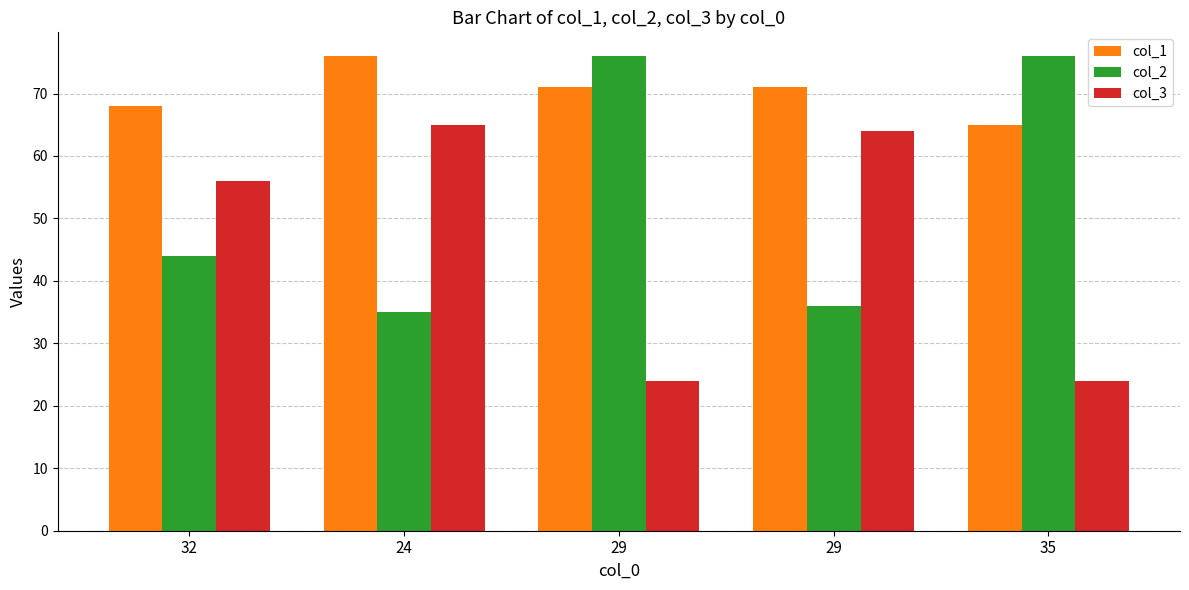

The value of col_3 at 32 is 96. True or false?

False